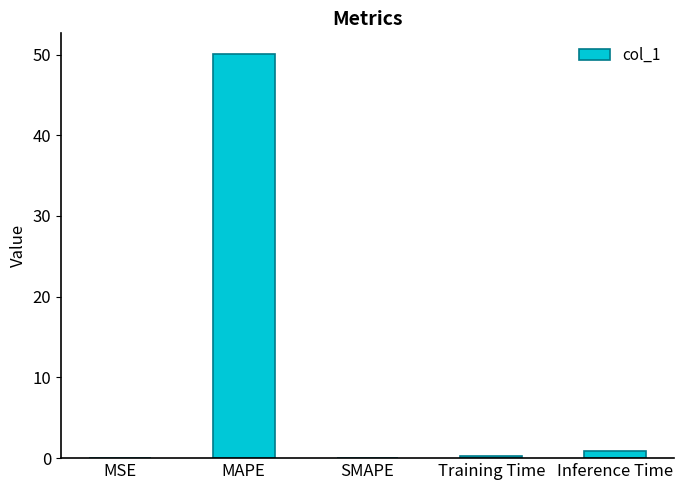

How many data points does each series have?

5